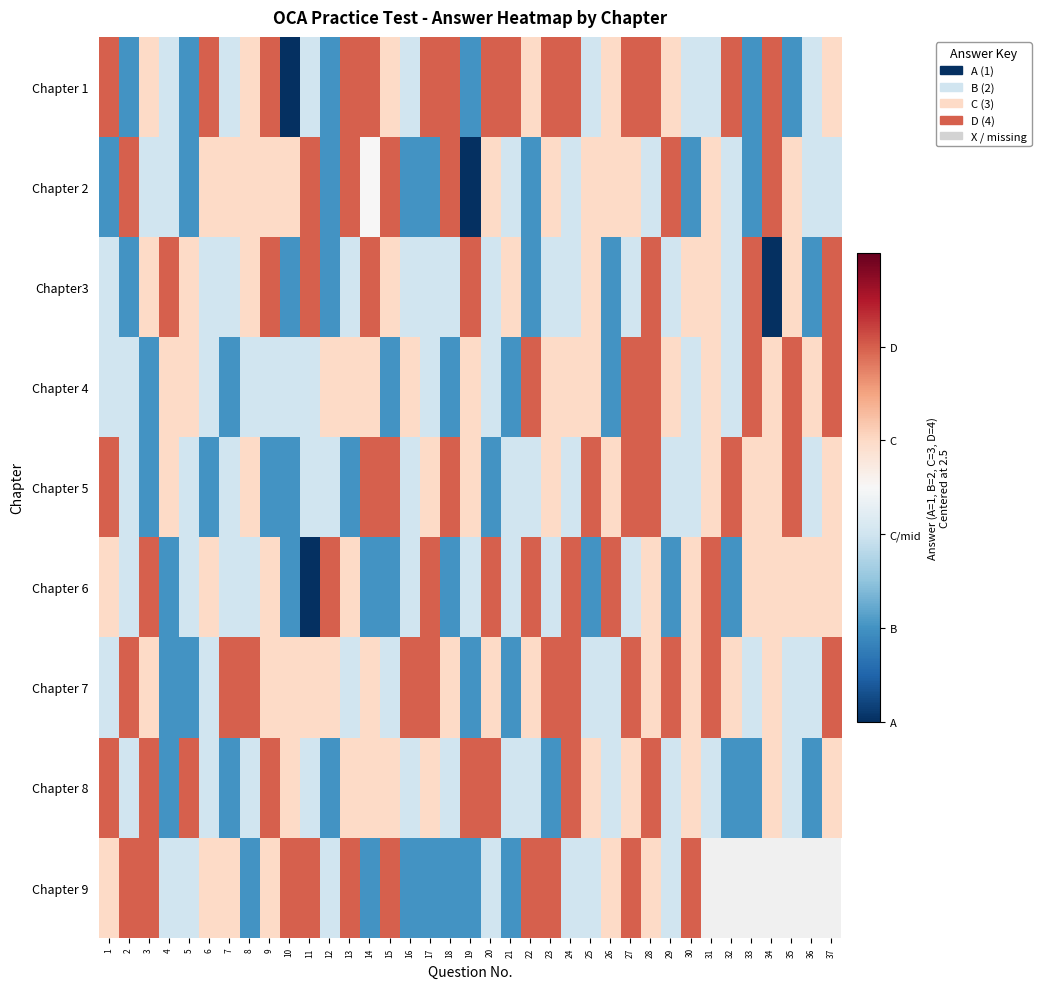

List the labels in order of Chapter3 value, largest first.

4, 9, 11, 14, 19, 28, 33, 37, 3, 5, 8, 15, 21, 25, 30, 31, 35, 1, 6, 7, 13, 16, 17, 18, 20, 23, 24, 27, 29, 32, 2, 10, 12, 22, 26, 36, 34